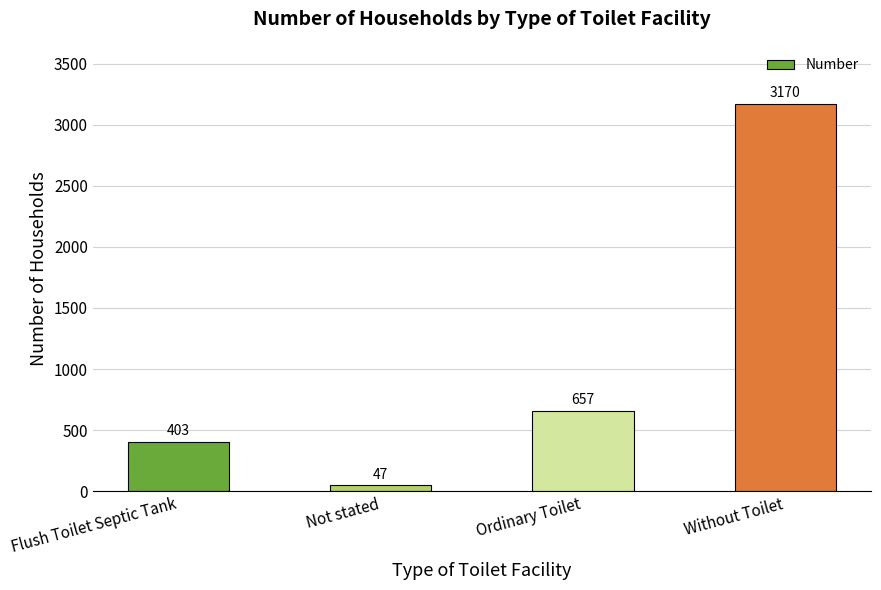

Between Ordinary Toilet and Flush Toilet Septic Tank, which is larger?

Ordinary Toilet